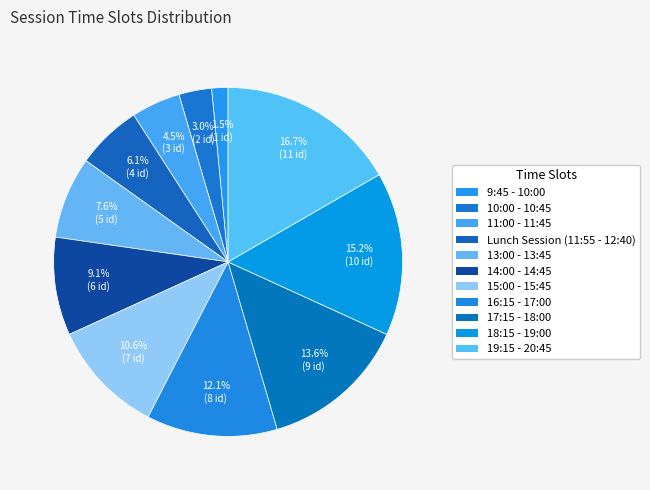

To the nearest percent, what is the average slice percentage?

9%